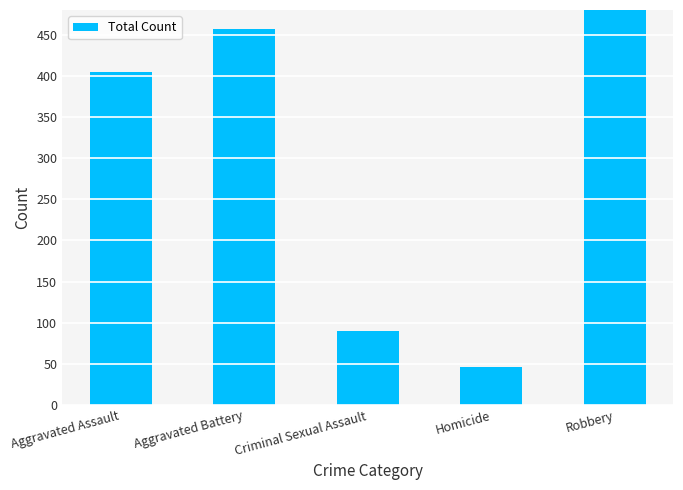

Reading left to right, what are all the values shown in this chart?

Aggravated Assault=405	Aggravated Battery=457	Criminal Sexual Assault=90	Homicide=46	Robbery=510